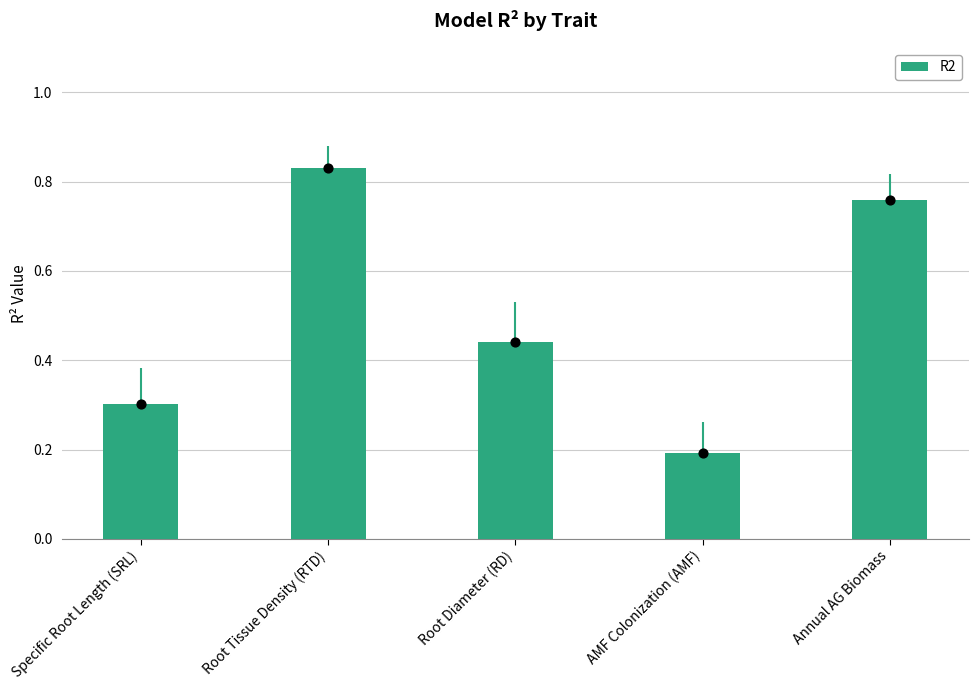

Which has a higher value, Specific Root Length (SRL) or Annual AG Biomass?

Annual AG Biomass